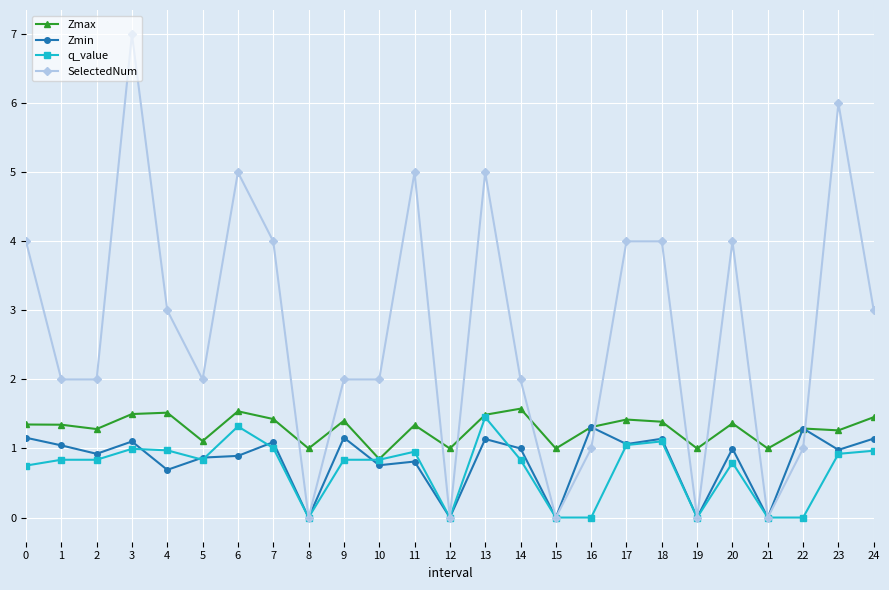

Which series ends up on top after the final intersection of q_value and Zmin?

Zmin